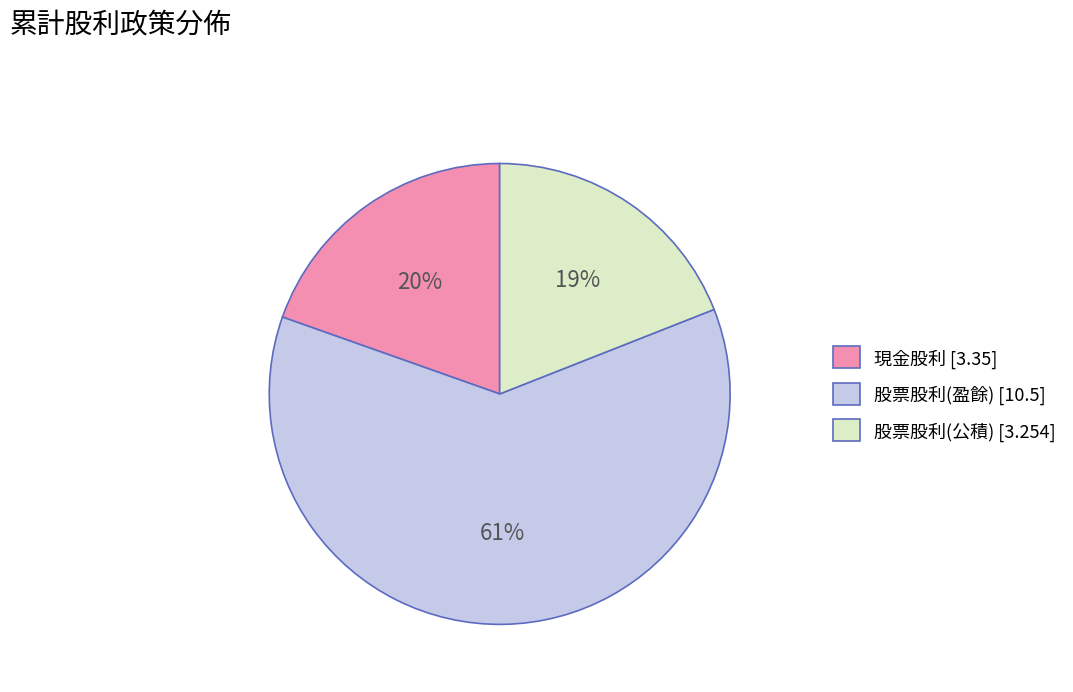

Do 股票股利(公積) [3.254] and 股票股利(盈餘) [10.5] together represent more than half of the pie?

Yes